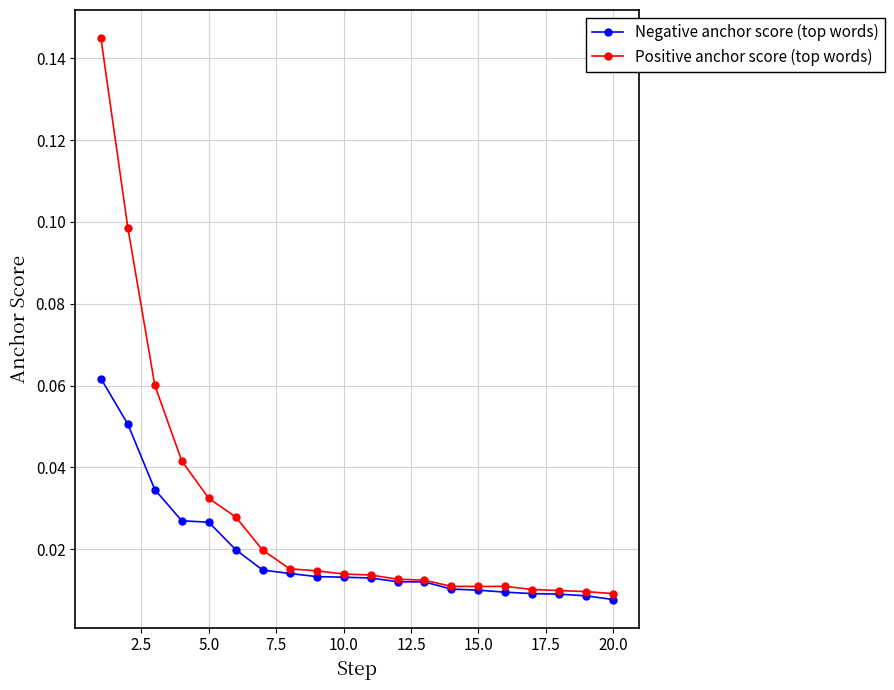

Is this an area chart (filled region under the line)?

No